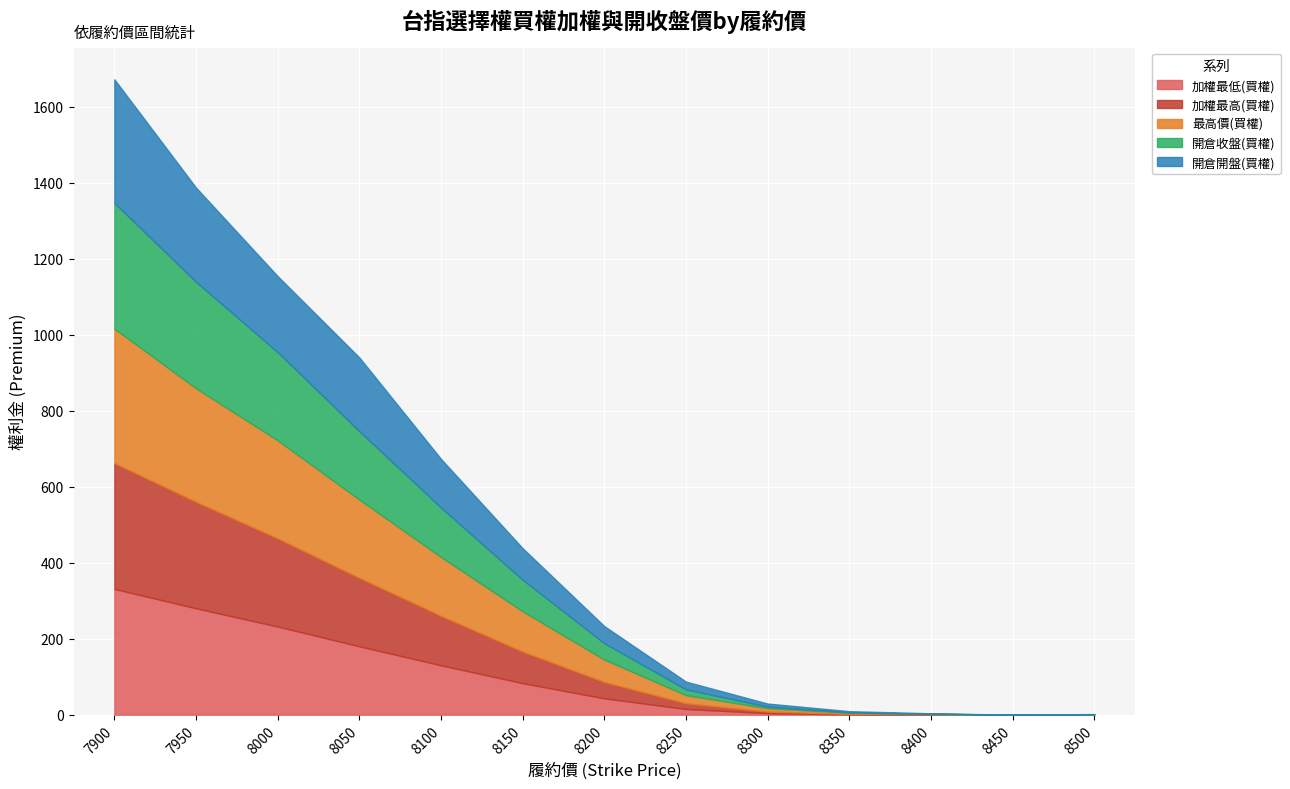

Which category has the lowest value in the 最高價(買權) series?

8450